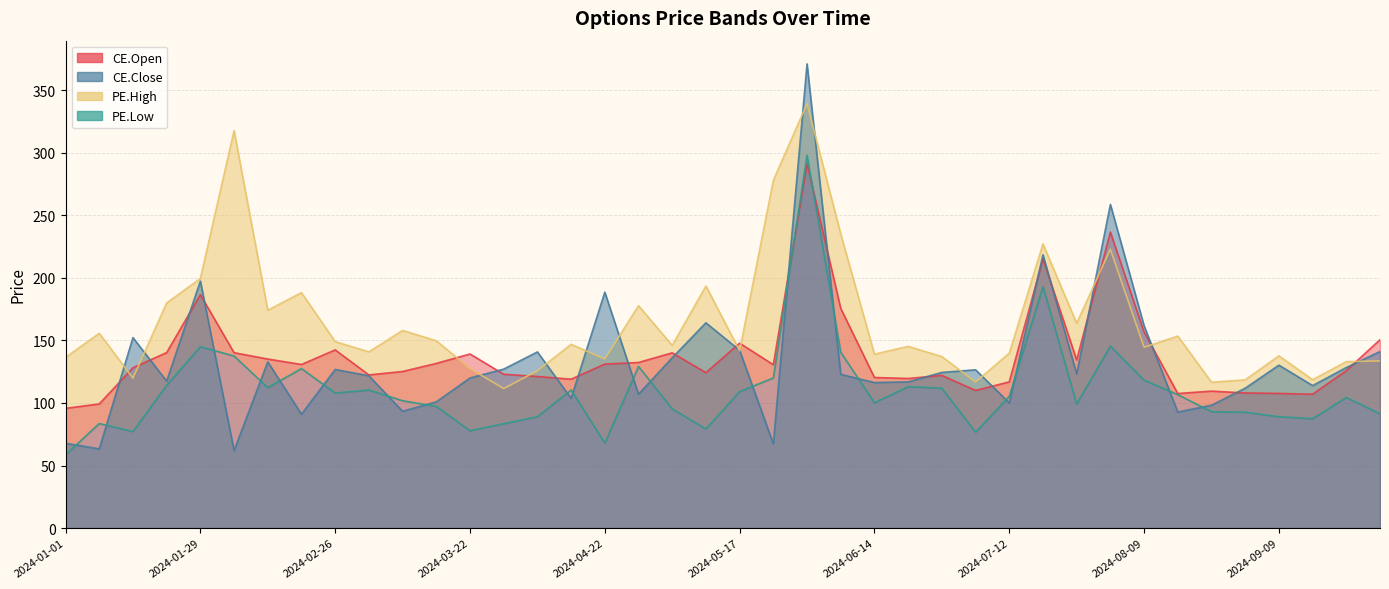

At how many categories does at least one series exceed 134?

34